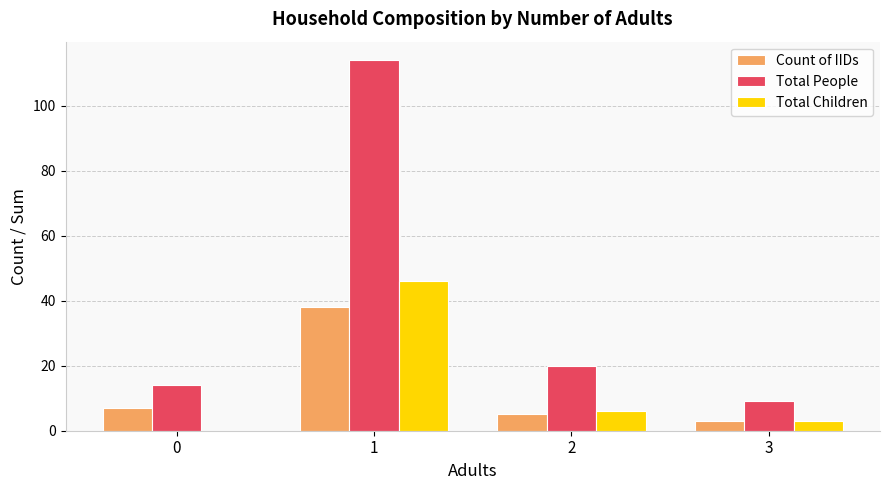

Is the value of Total Children at 1 greater than the value of Total People at 0?

Yes